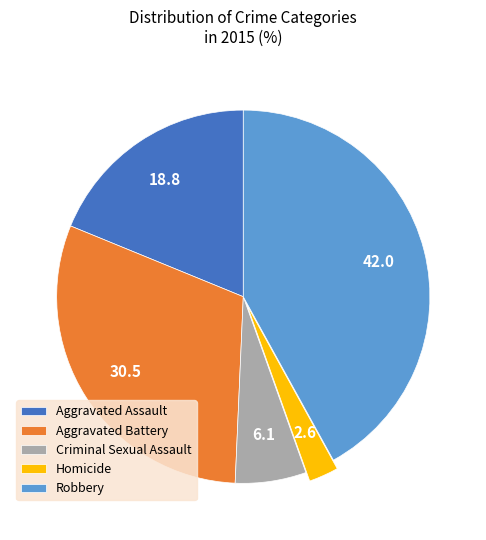

Count the number of slices in the pie.

5